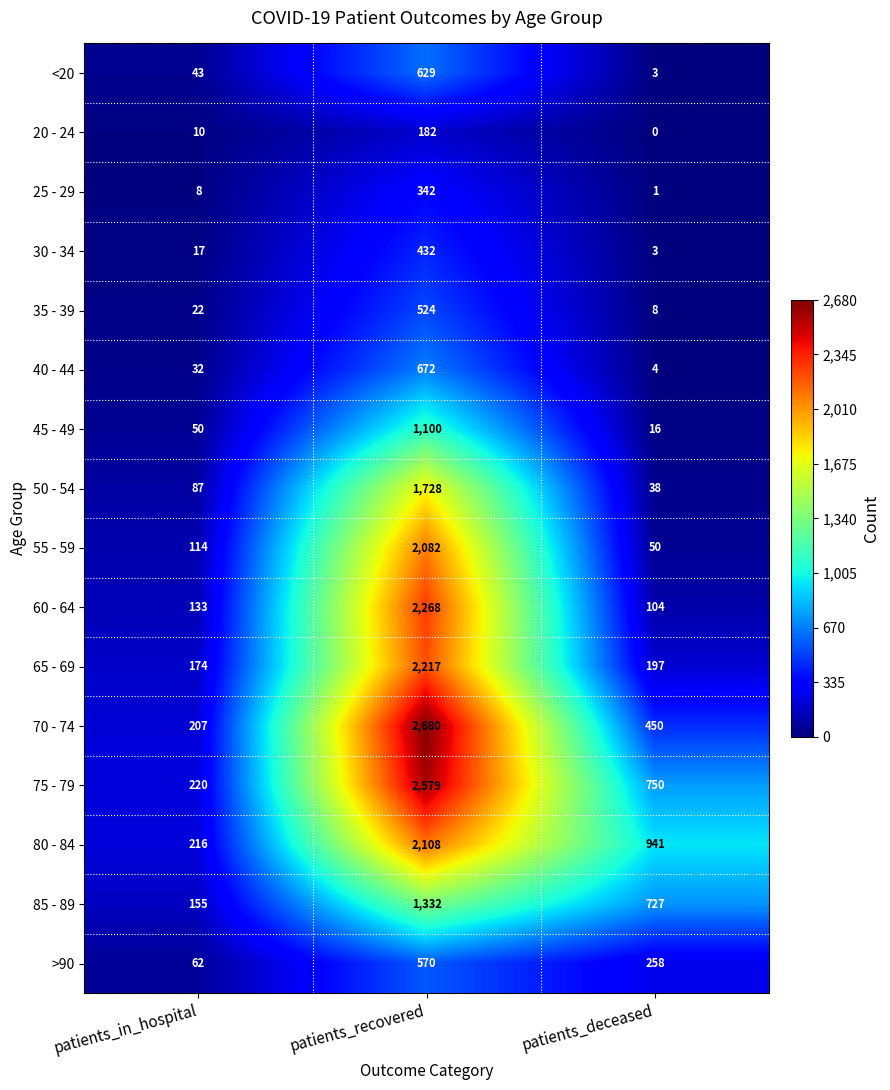

Which series has the largest total across all categories?

75 - 79